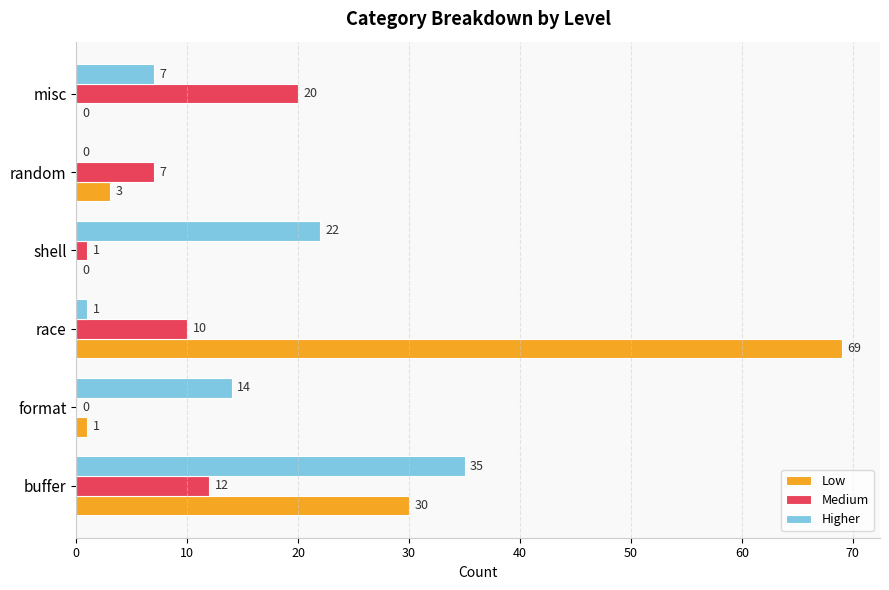

Is it true that Higher equals -12 at random?

False